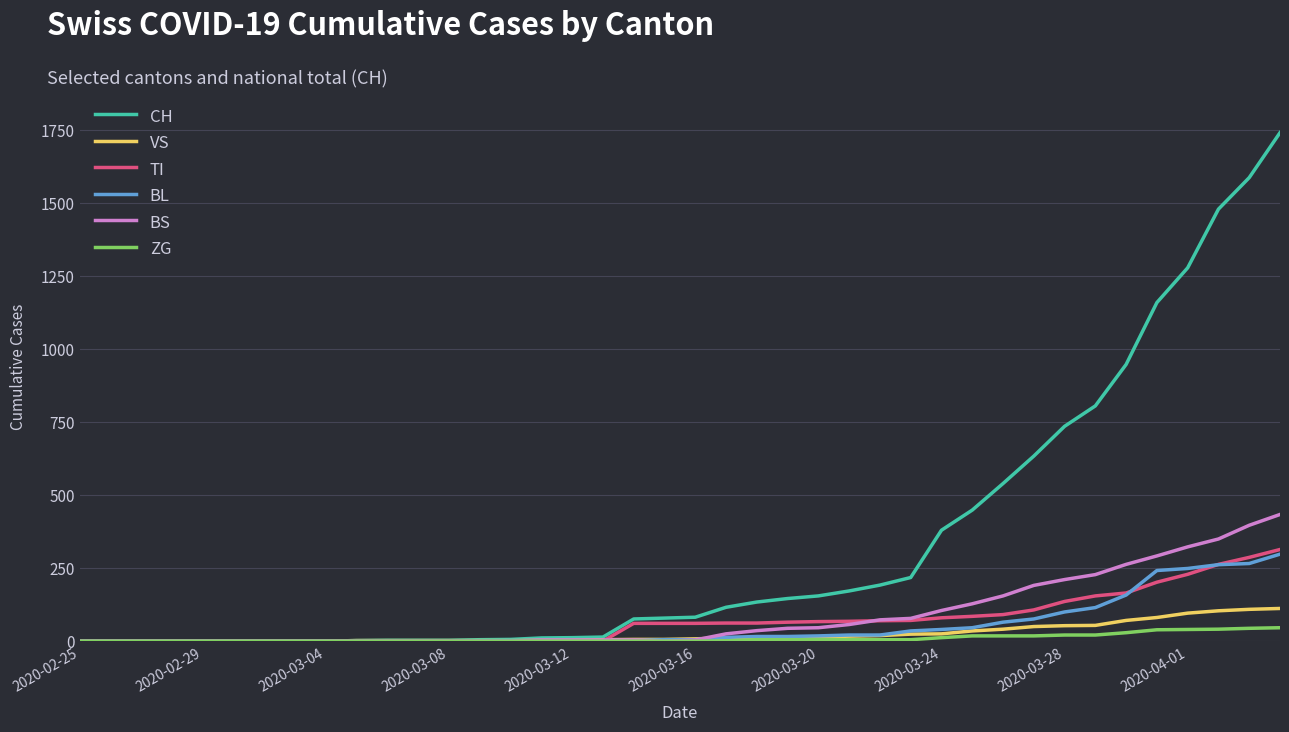

List the series in order of their peak value, highest first.

CH, BS, TI, BL, VS, ZG